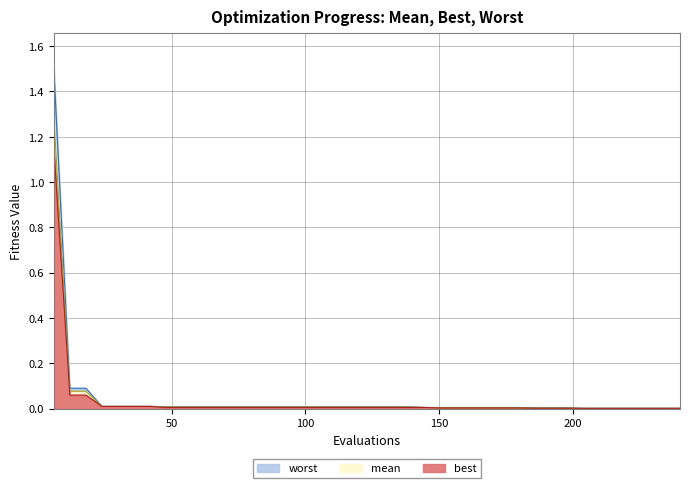

How many lines are shown in the chart?

3